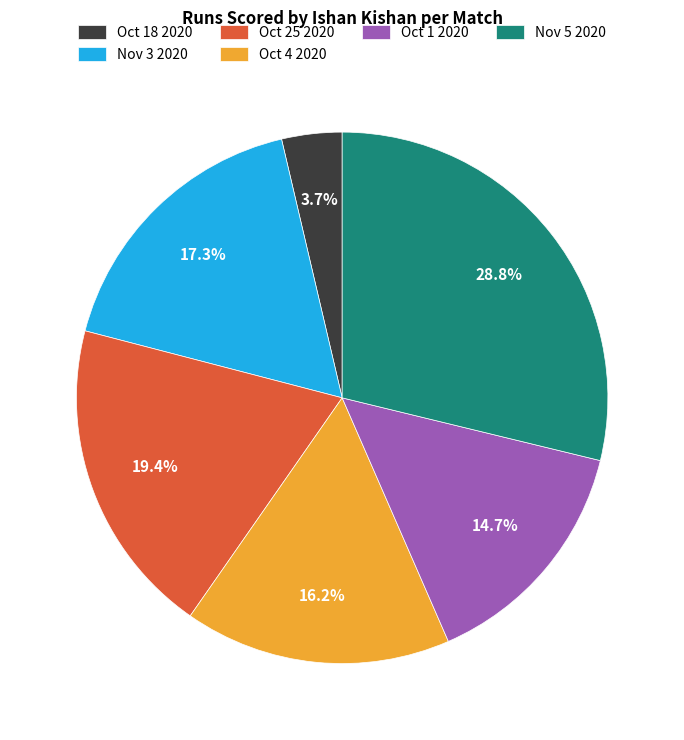

Is it true that Oct 25 2020 is 26% of the pie?

False